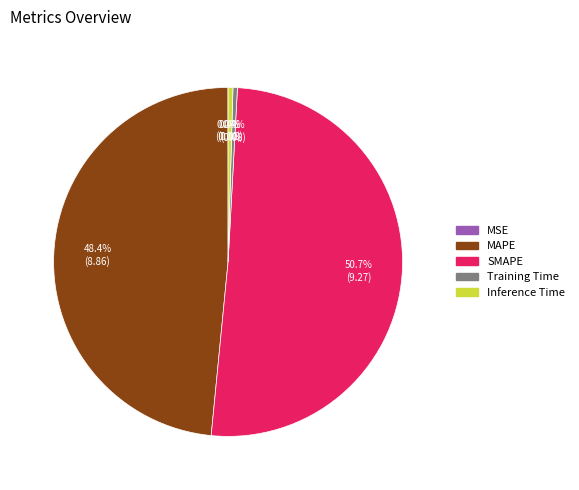

True or false: Inference Time accounts for 0% of the total.

True